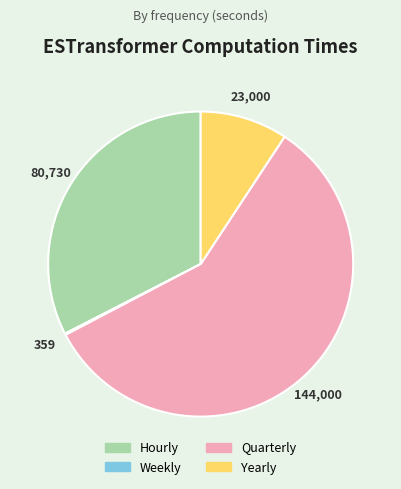

What is the largest slice in the pie chart?

Quarterly